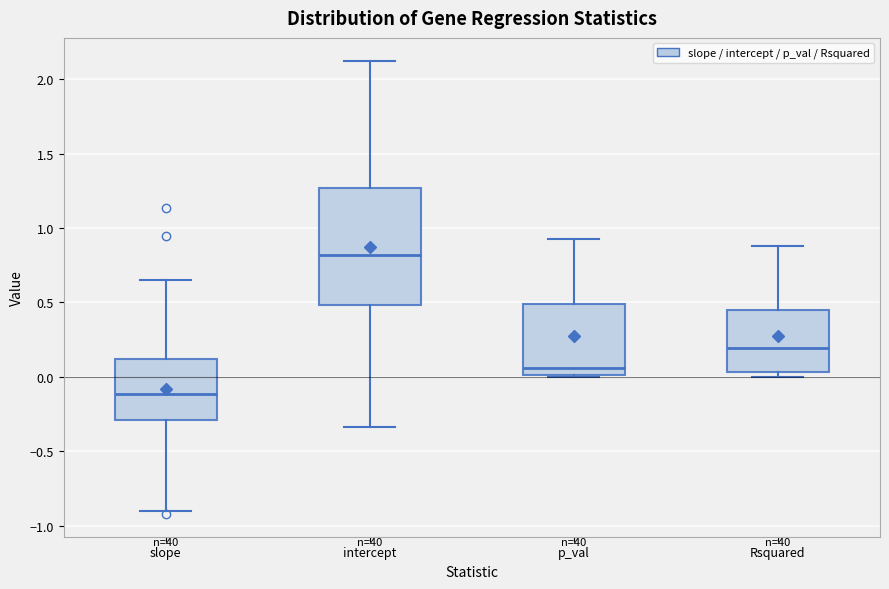

Reading left to right, read every box against the y-axis: the position of its median line, the range the box covers, and the ends of its whiskers. The values are not printed on the chart, so give them approximately, as read against the axis.

slope: median -0.10, box -0.30 to 0.10, whiskers -0.90 to 0.65
intercept: median 0.80, box 0.50 to 1.25, whiskers -0.35 to 2.10
p_val: median 0.05, box 0.00 to 0.50, whiskers 0.00 (just below the box's lower edge) to 0.95
Rsquared: median 0.20, box 0.05 to 0.45, whiskers 0.00 to 0.90